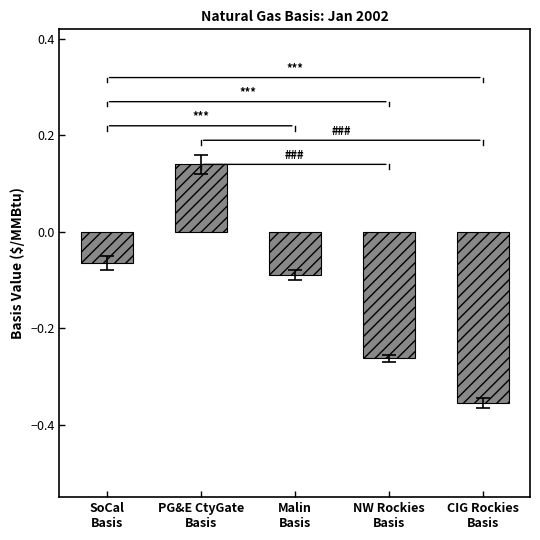

What is the difference between the maximum and minimum values?

0.5